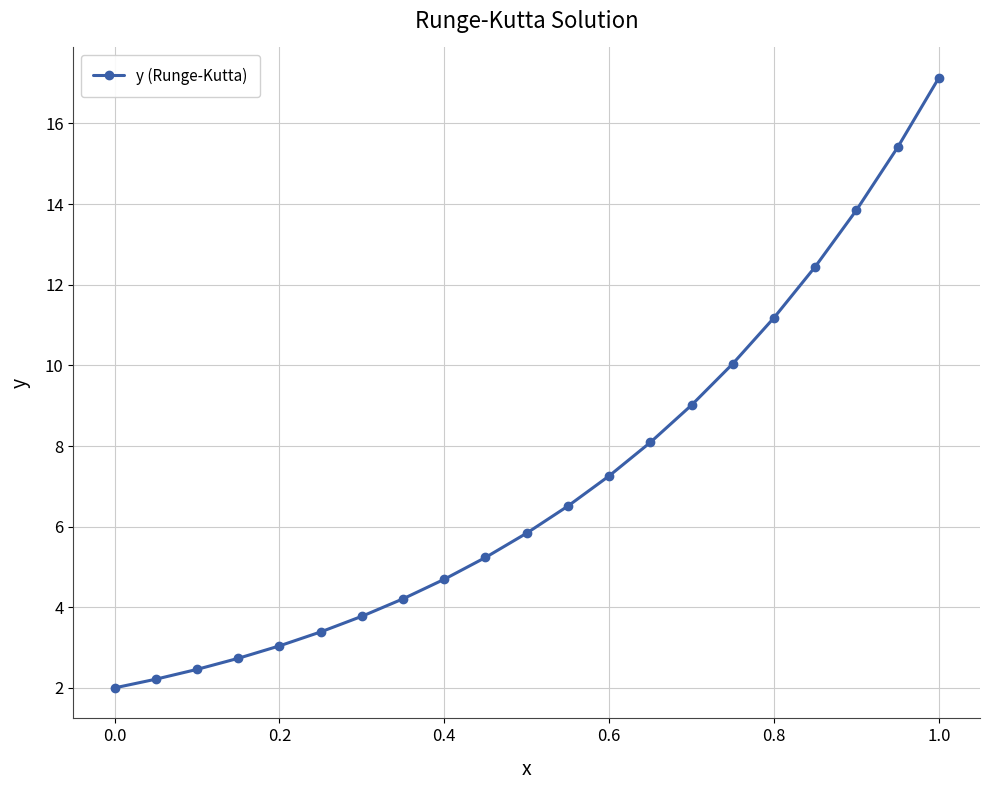

What is the value of the 13th point from the left?

7.3